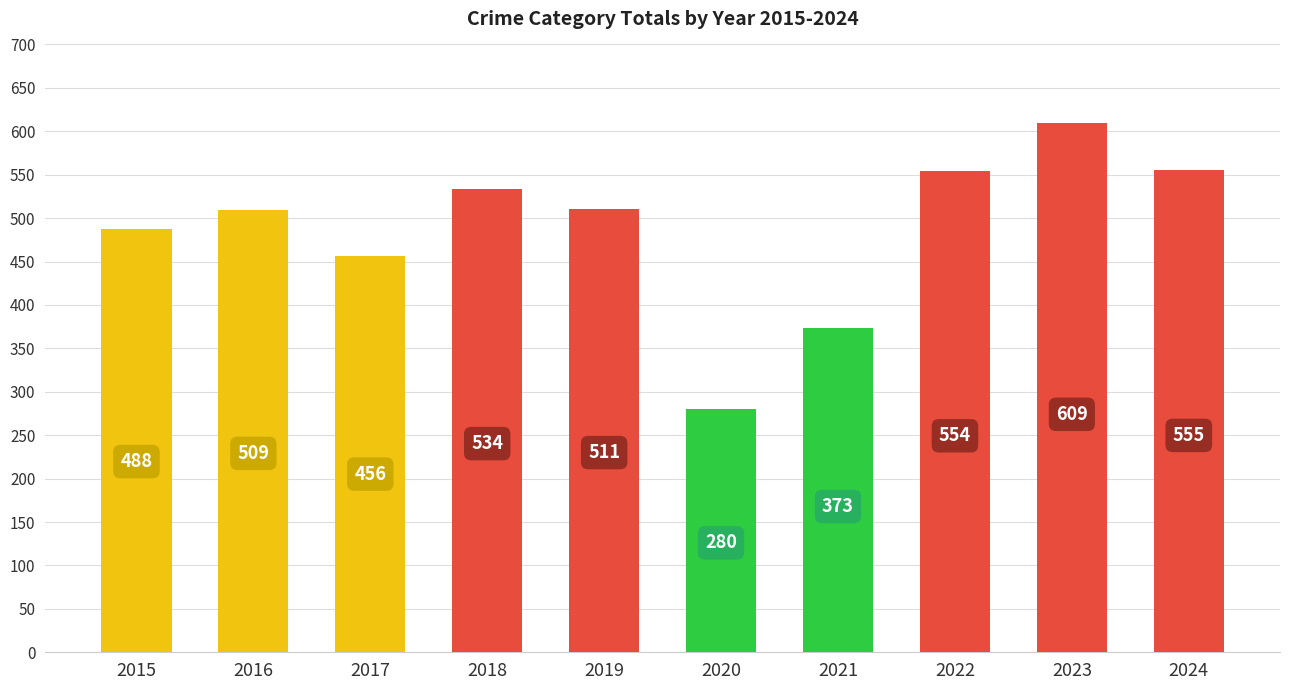

How many categories are shown in the chart?

10